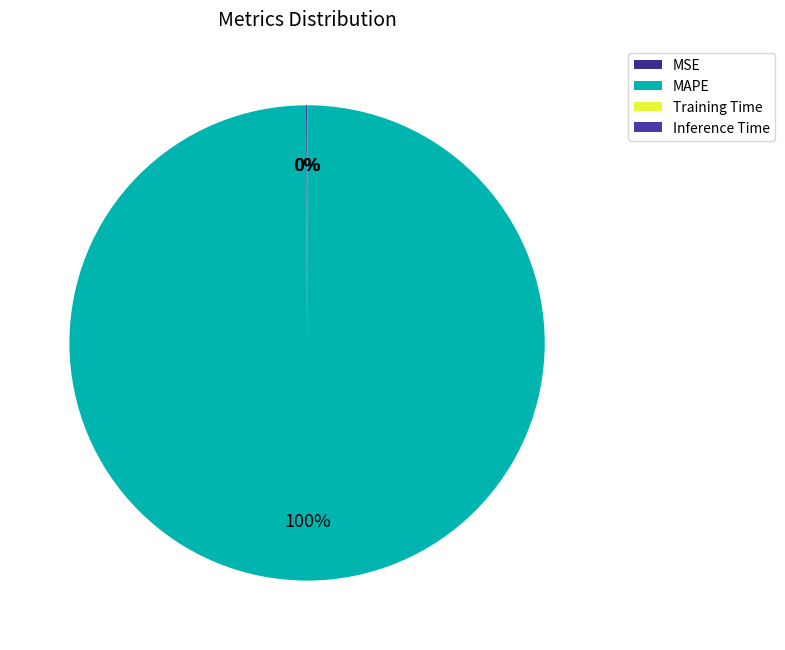

Rank the categories by value from highest to lowest.

MAPE, MSE, Training Time, Inference Time